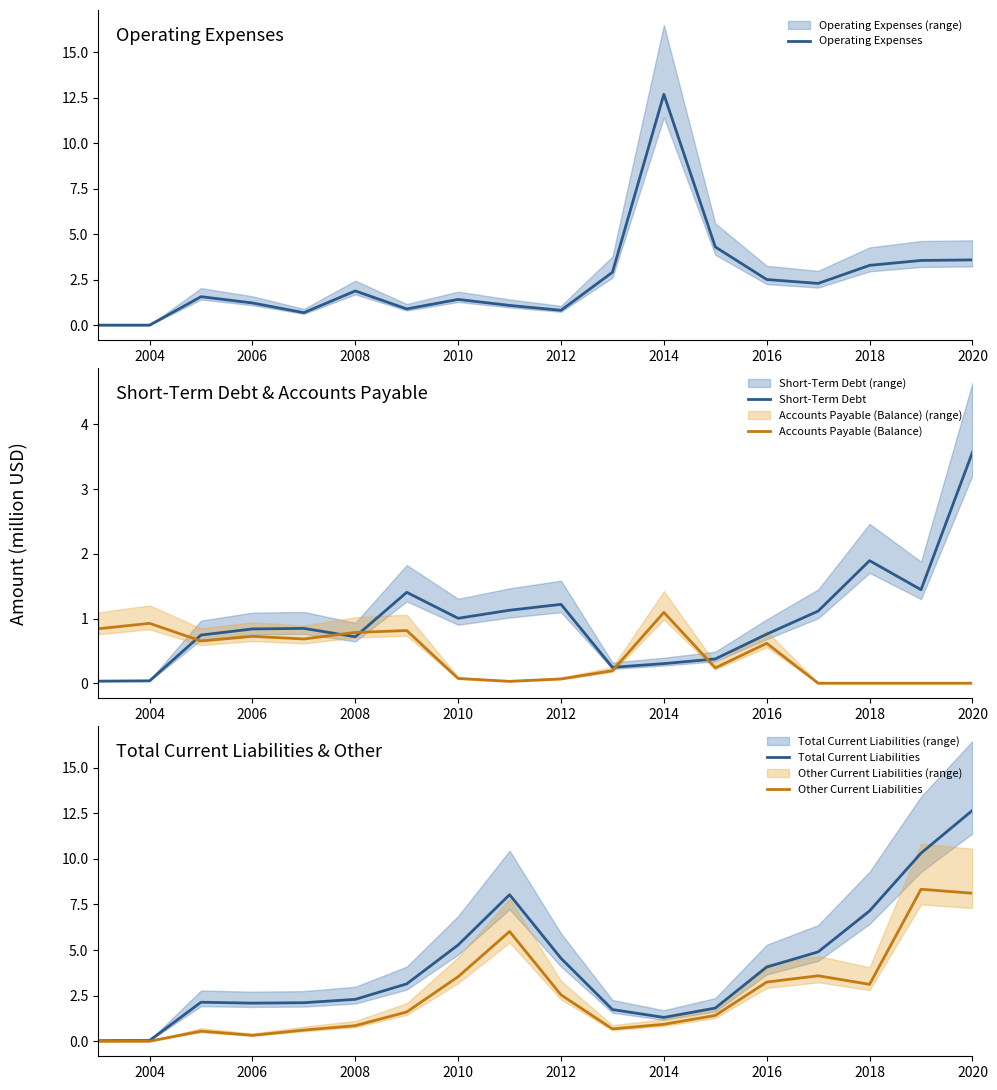

At which category does Accounts Payable (Balance) reach its first local peak?

2004